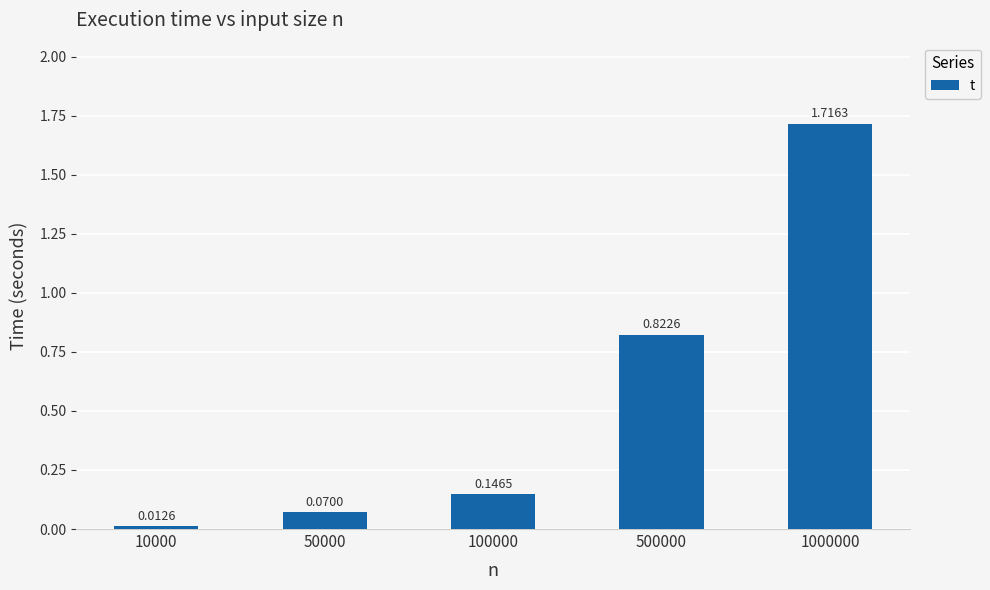

At which category does the chart reach its minimum across all series?

10000